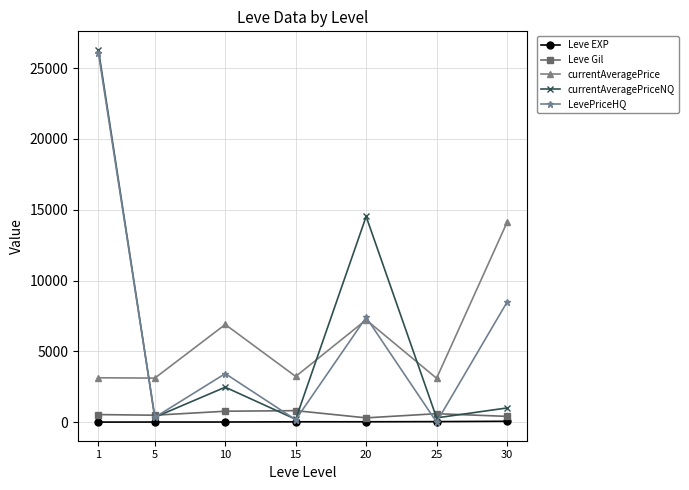

Which series ends up on top after the final intersection of currentAveragePrice and currentAveragePriceNQ?

currentAveragePrice